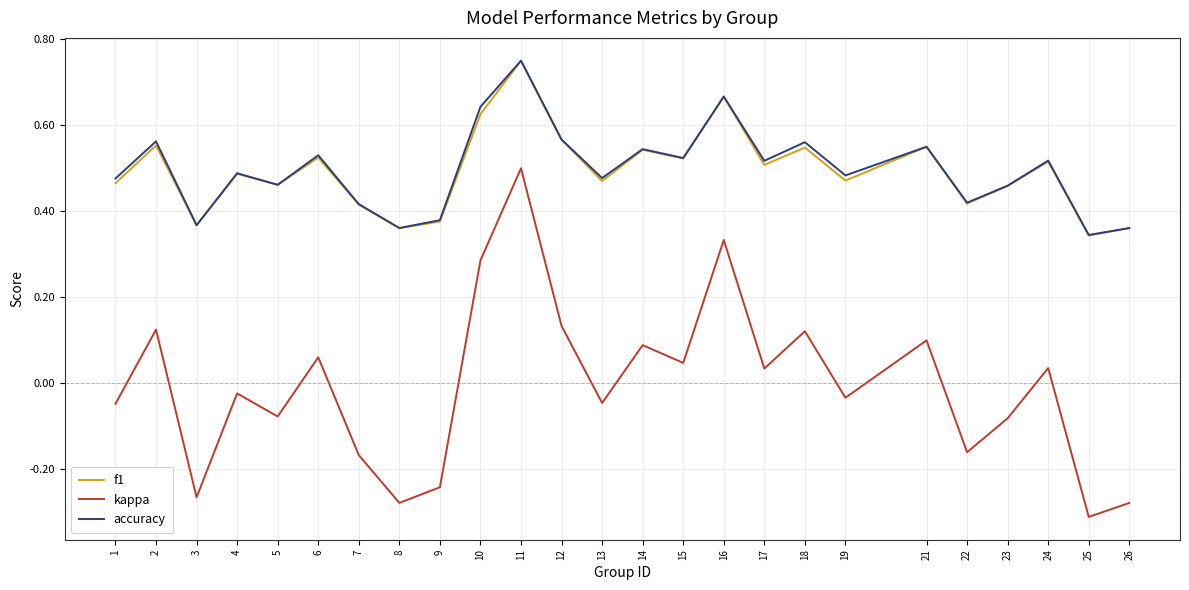

Is the value of kappa at 5 greater than the value of accuracy at 6?

No